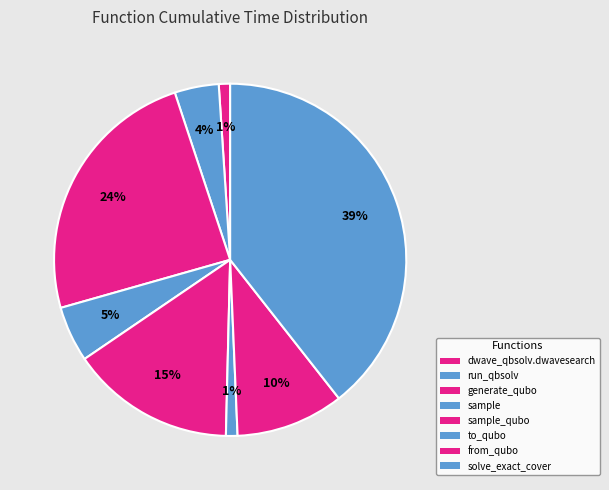

How many segments does this pie chart have?

8